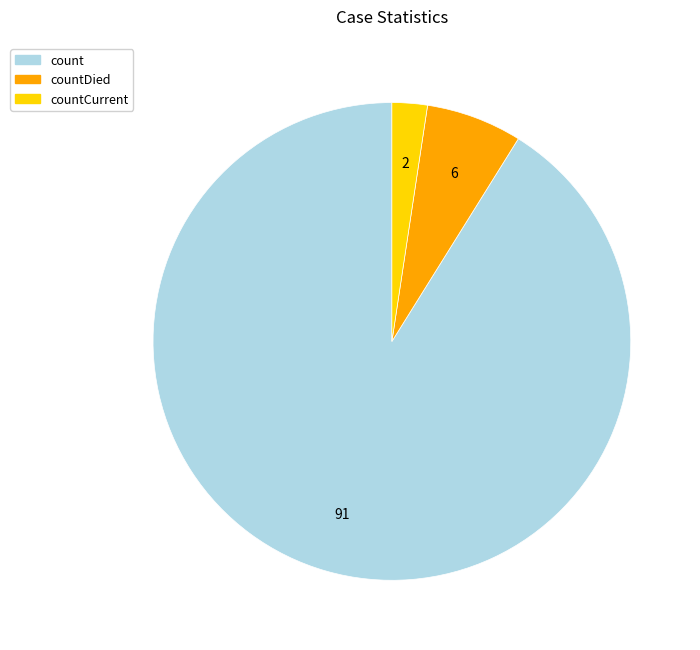

Is it true that countCurrent is 2% of the pie?

True